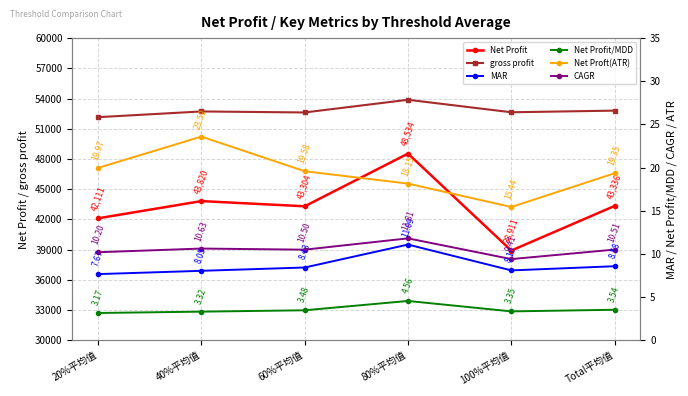

Reading left to right, transcribe all the data shown in this chart.

Net Profit: 20%平均值=42111.3	40%平均值=43819.7	60%平均值=43304.5	80%平均值=48534.0	100%平均值=38911.2	Total平均值=43336.1
gross profit: 20%平均值=52152.5	40%平均值=52719.2	60%平均值=52618.8	80%平均值=53878.6	100%平均值=52637.9	Total平均值=52801.4
MAR: 20%平均值=7.7	40%平均值=8.0	60%平均值=8.4	80%平均值=11.1	100%平均值=8.1	Total平均值=8.6
Net Profit/MDD: 20%平均值=3.2	40%平均值=3.3	60%平均值=3.5	80%平均值=4.6	100%平均值=3.3	Total平均值=3.5
Net Proft(ATR): 20%平均值=20.0	40%平均值=23.6	60%平均值=19.6	80%平均值=18.1	100%平均值=15.4	Total平均值=19.3
CAGR: 20%平均值=10.2	40%平均值=10.6	60%平均值=10.5	80%平均值=11.8	100%平均值=9.4	Total平均值=10.5